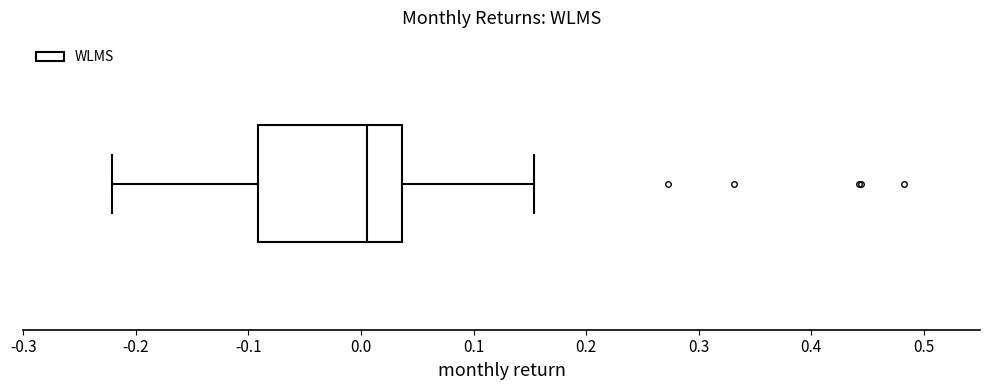

Read this box plot against the x-axis: the position of the median line, the range covered by the box, and the ends of both whiskers. The values are not printed on the chart, so give them approximately, as read against the axis.

median 0.01, box -0.09 to 0.04, whiskers -0.22 to 0.15